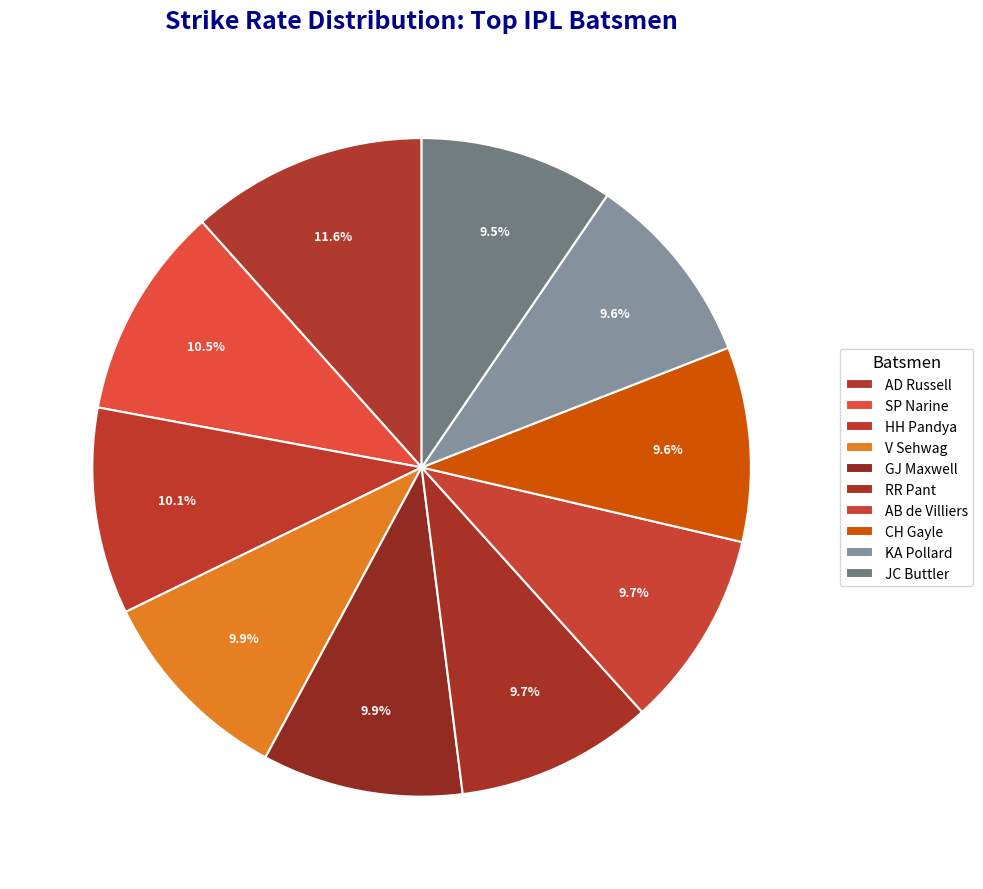

What is the largest slice in the pie chart?

AD Russell